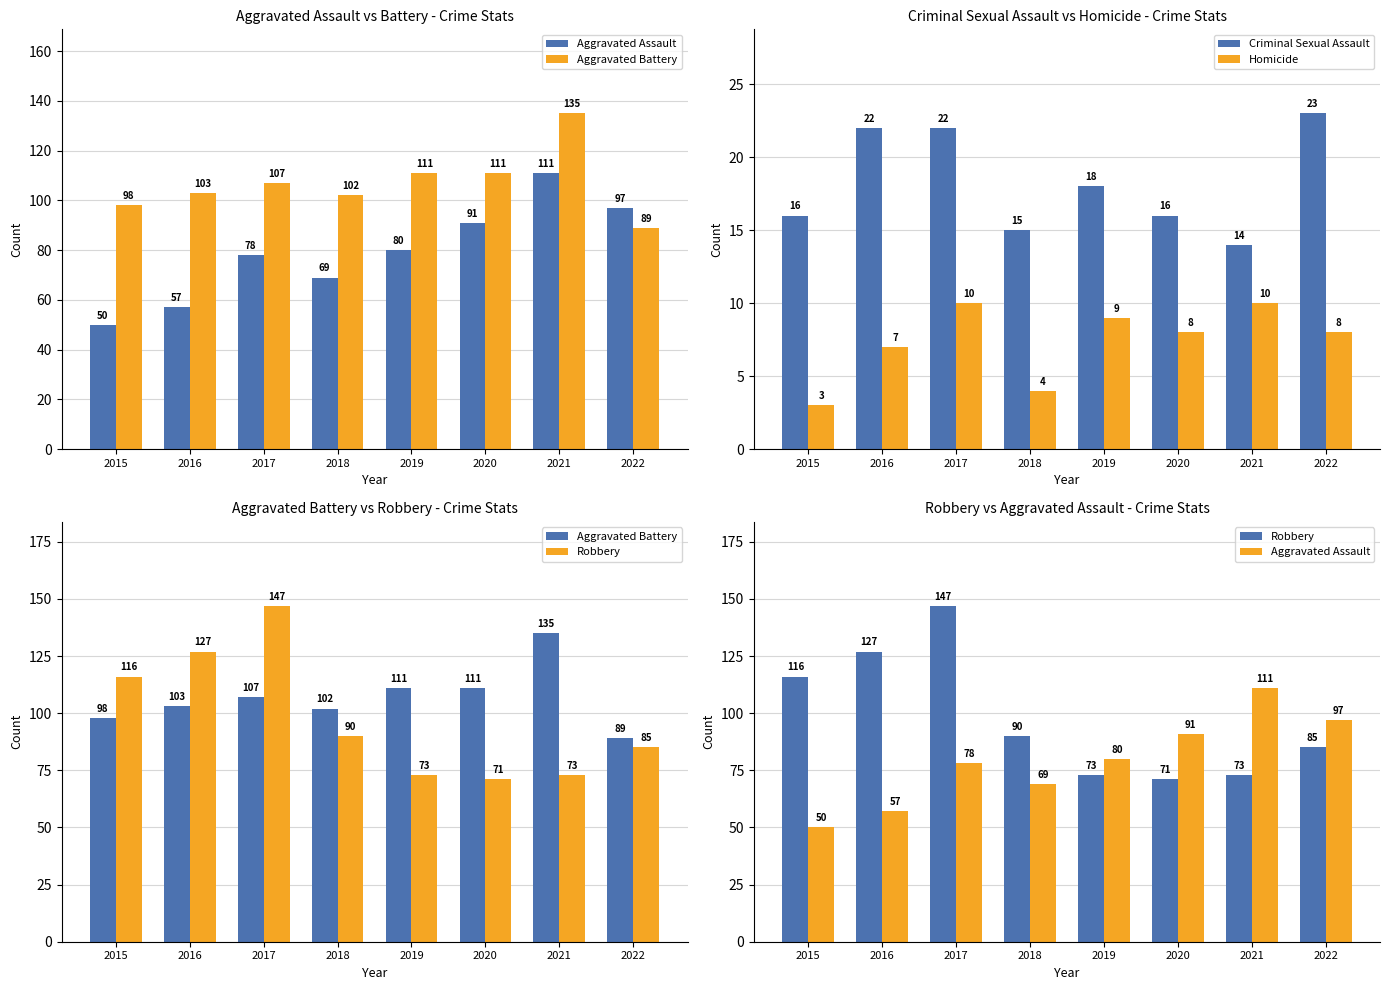

What is the value of the Homicide bar at the 6th from the left?

8